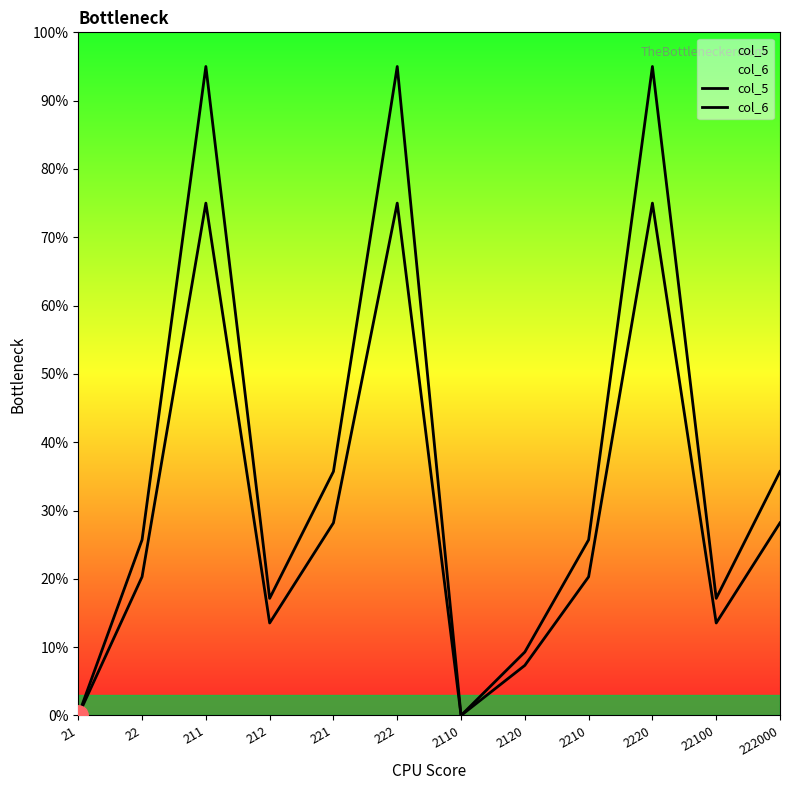

At which category does col_6 reach its first local valley?

212